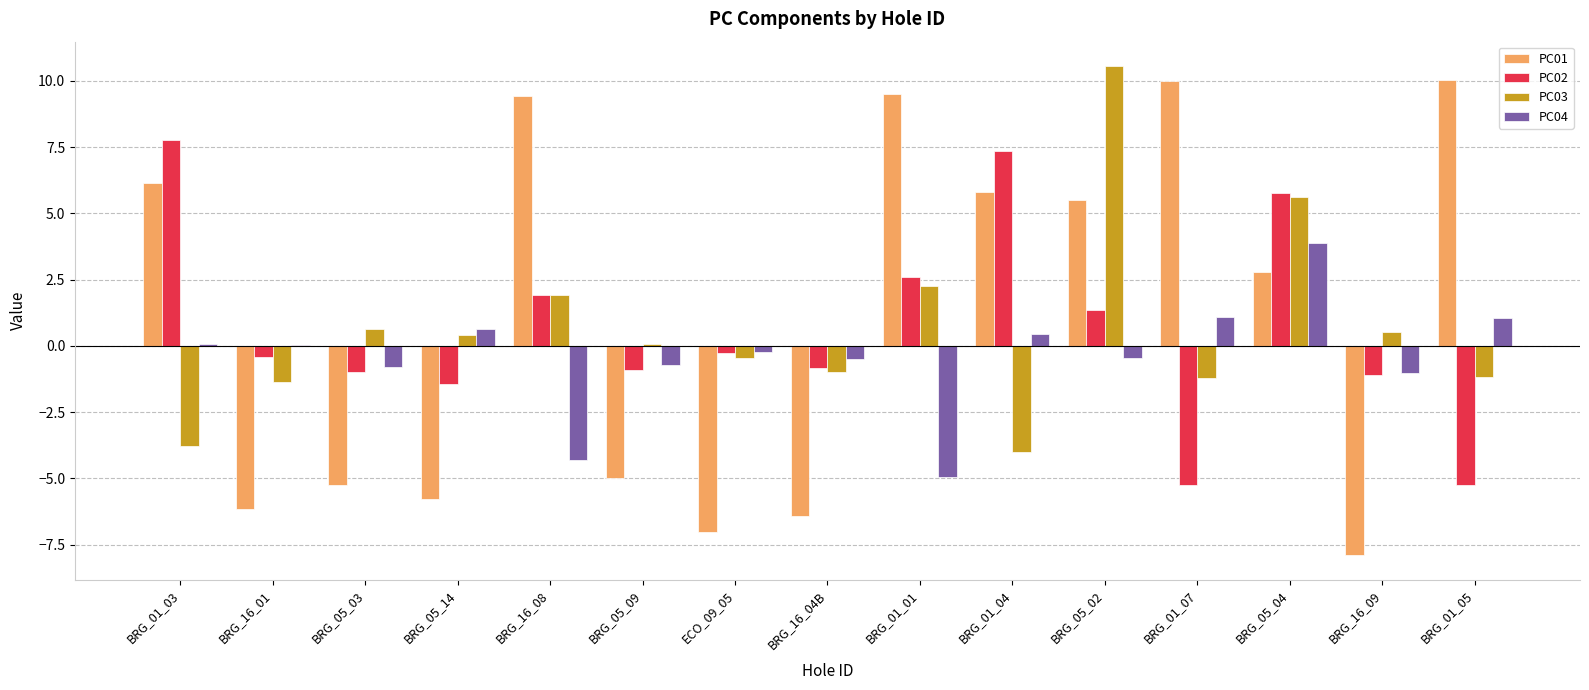

What is the maximum value shown in the chart?

10.6